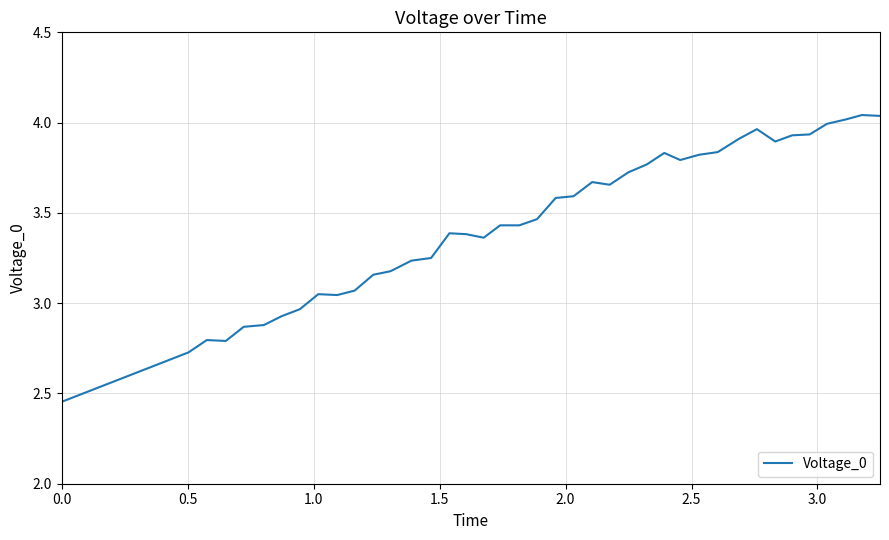

What is the difference between the maximum and minimum values?

1.6